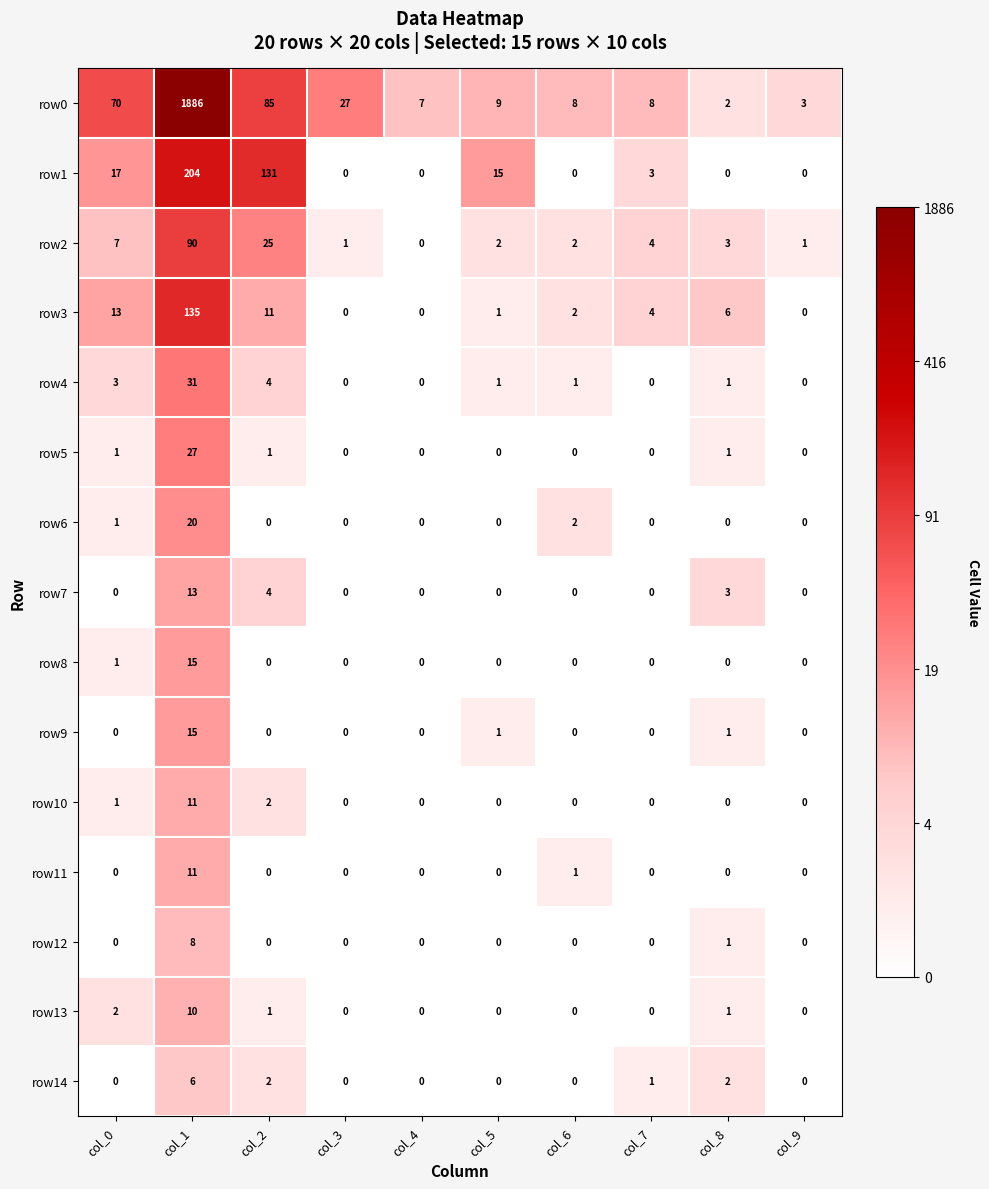

What is the greatest value displayed?

1886